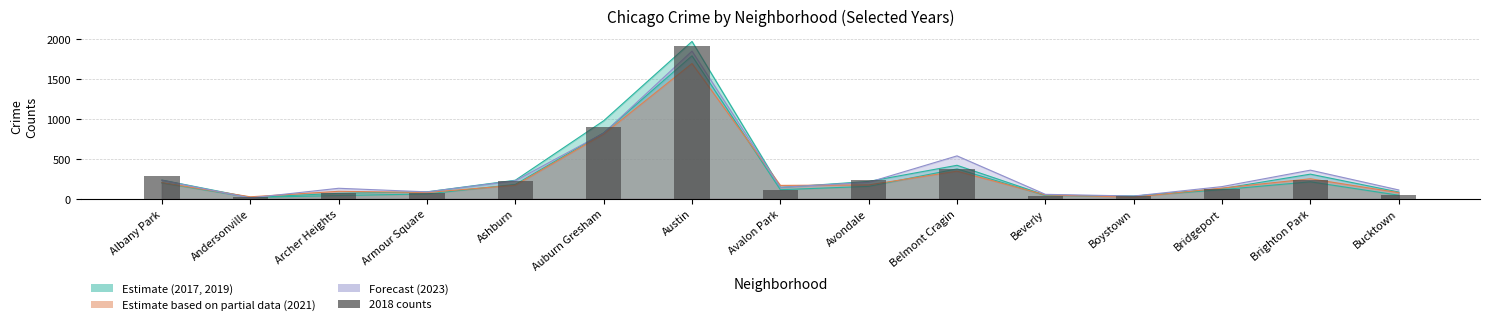

At which label is 2023 closest to 931?

Auburn Gresham